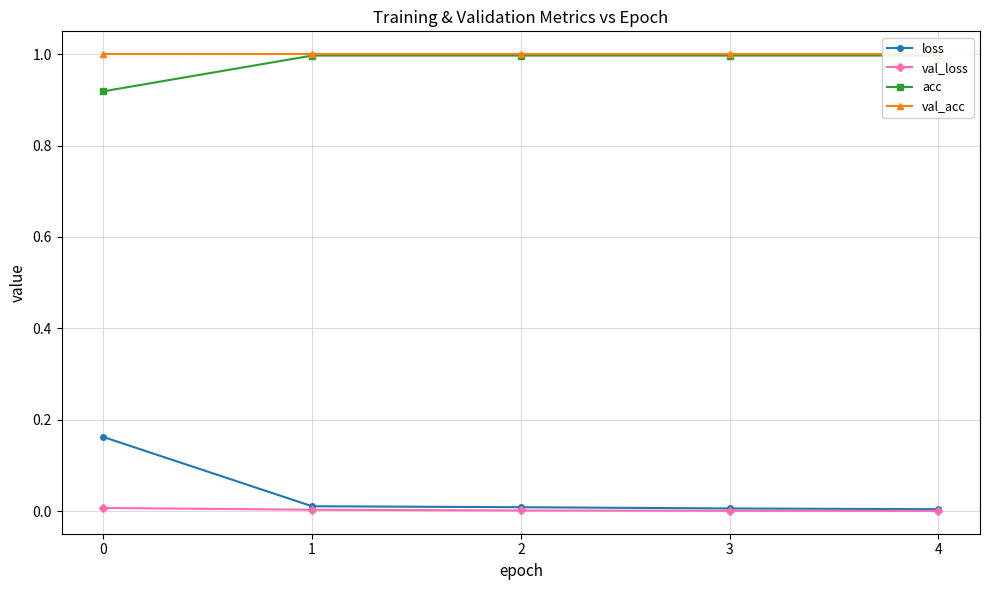

The value of loss at 0 is 0.2. True or false?

True